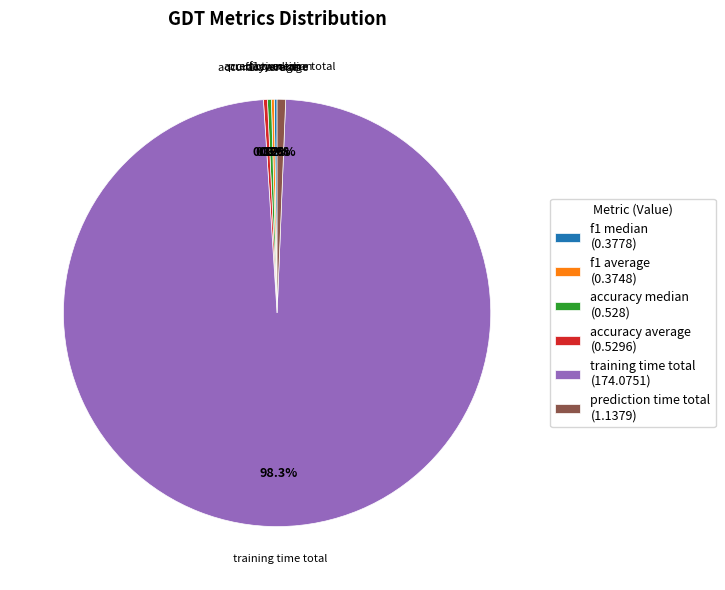

Which category has the biggest portion of the pie?

training time total (174.0751)